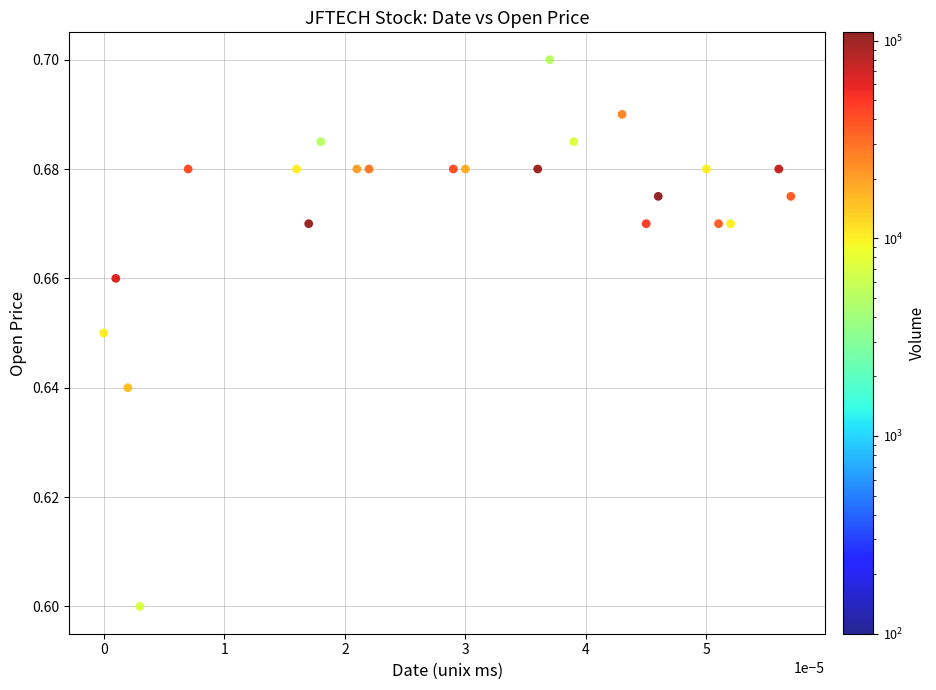

How many data points are displayed?

40